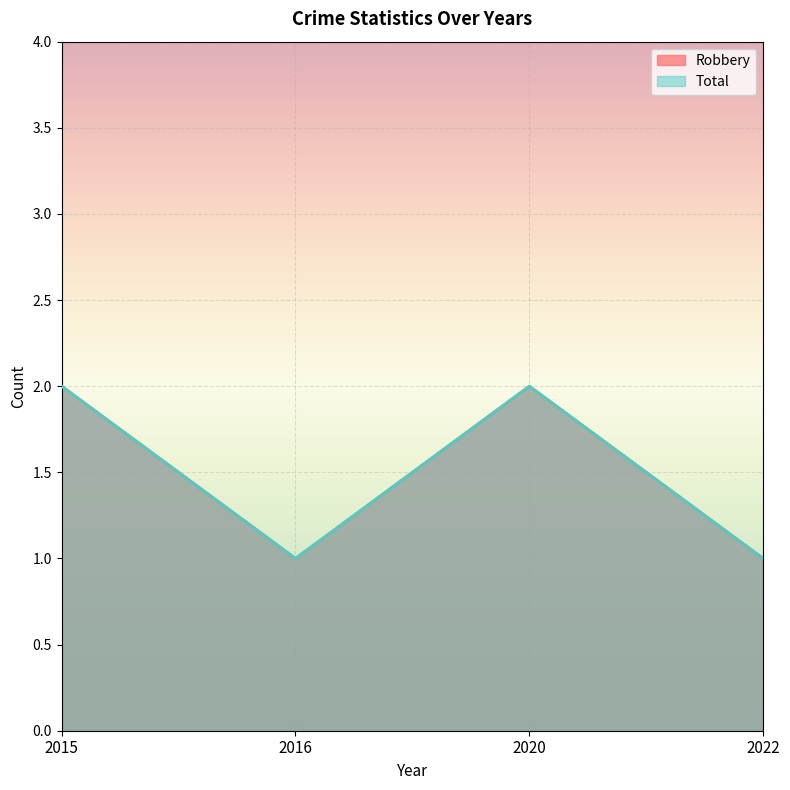

Rank the series at 2022 from highest to lowest value.

Robbery, Total